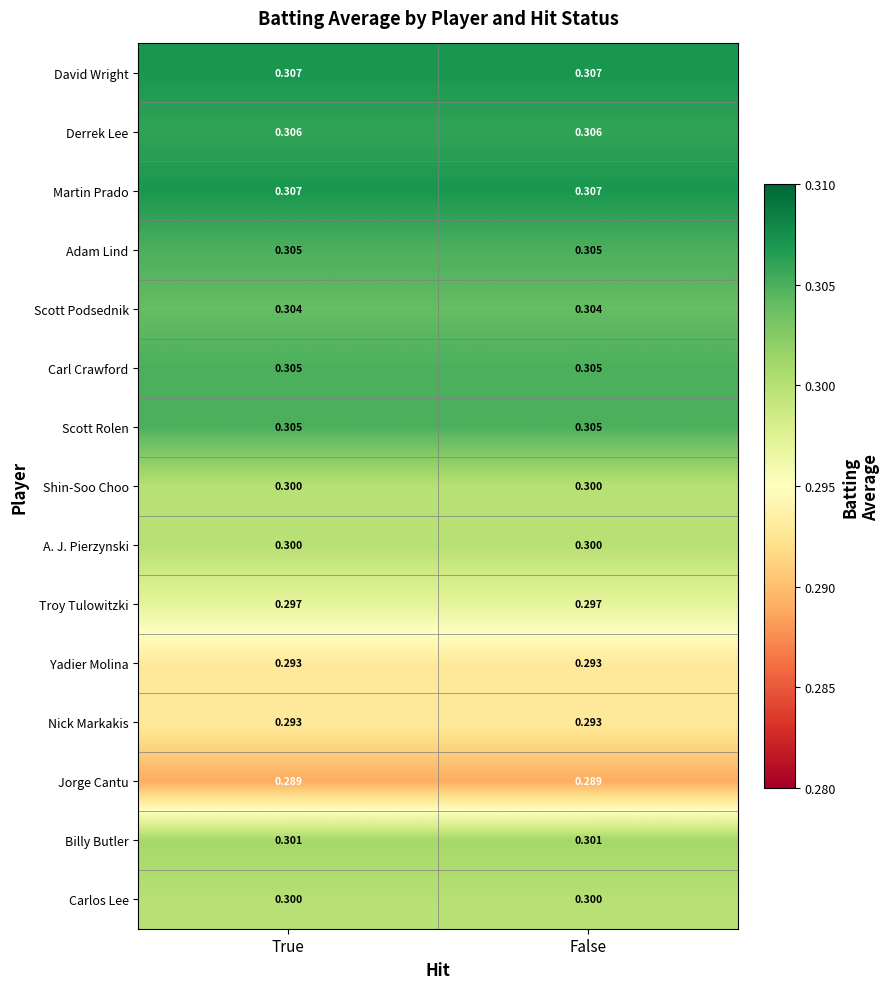

Count the number of categories in the chart.

2